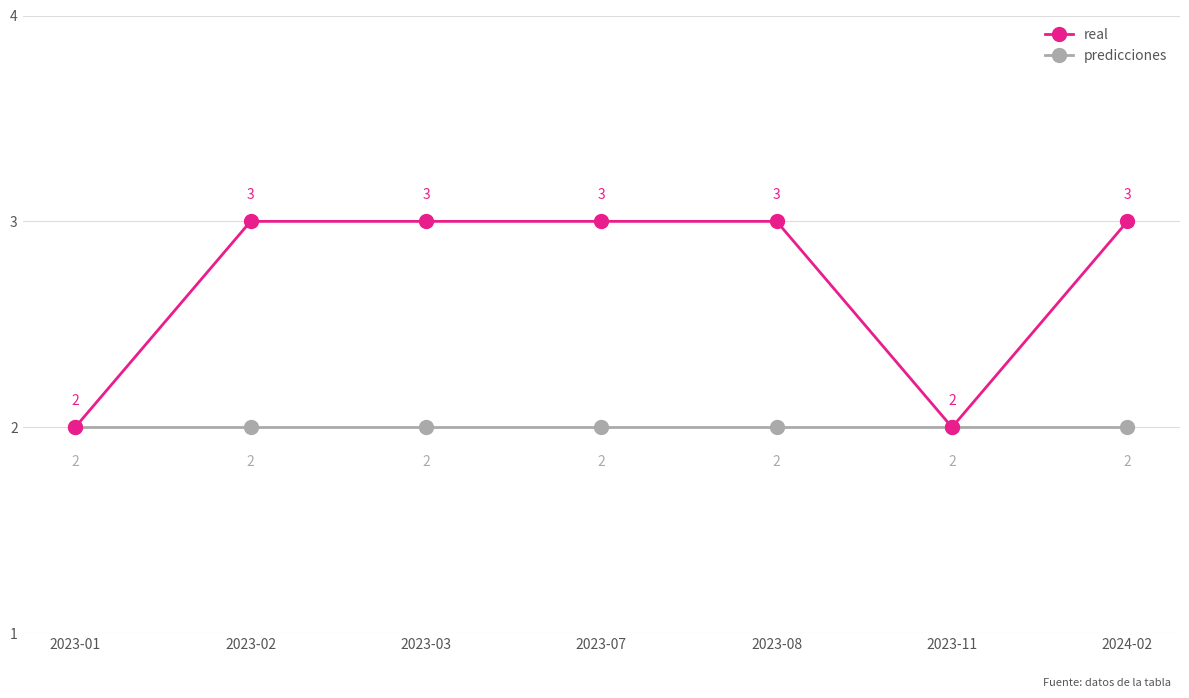

What is the highest value of the real series?

3